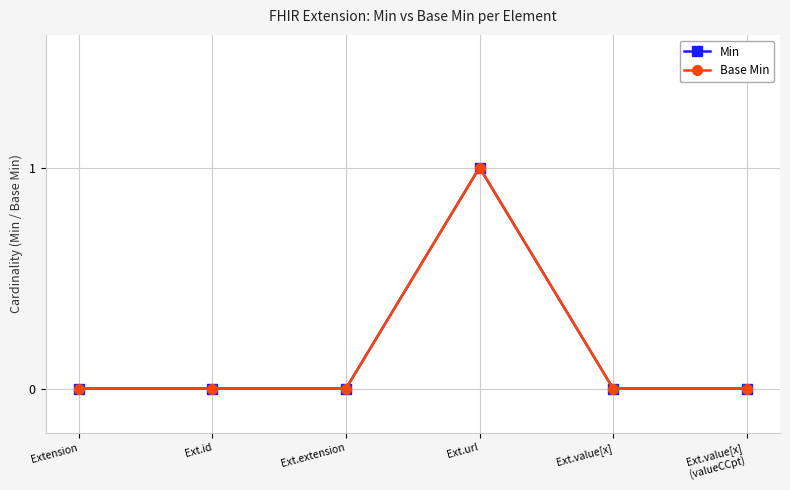

What position from the left is Ext.url?

4